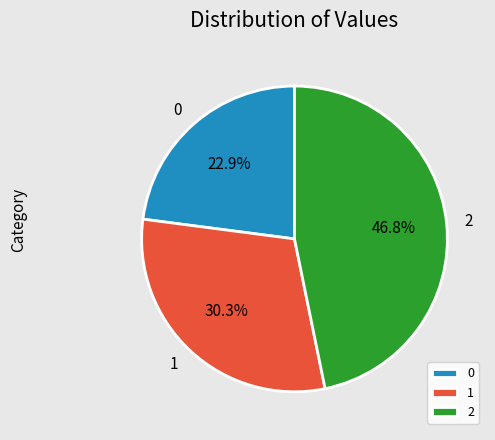

To the nearest percent, what portion does 0 represent?

23%